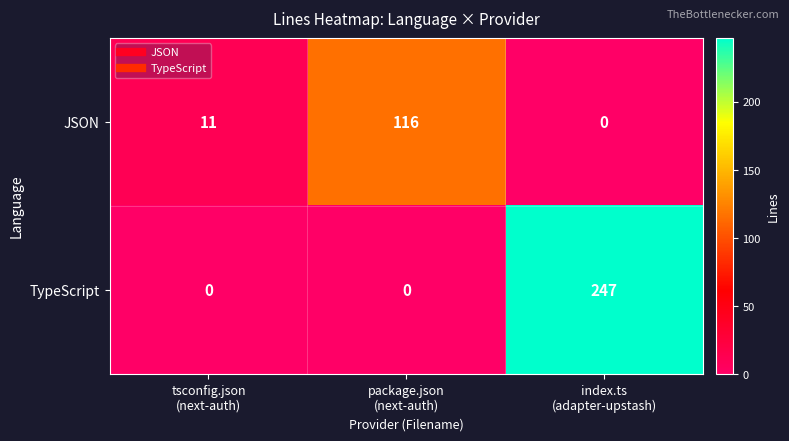

Rank the series by their maximum value, from highest to lowest.

TypeScript, JSON